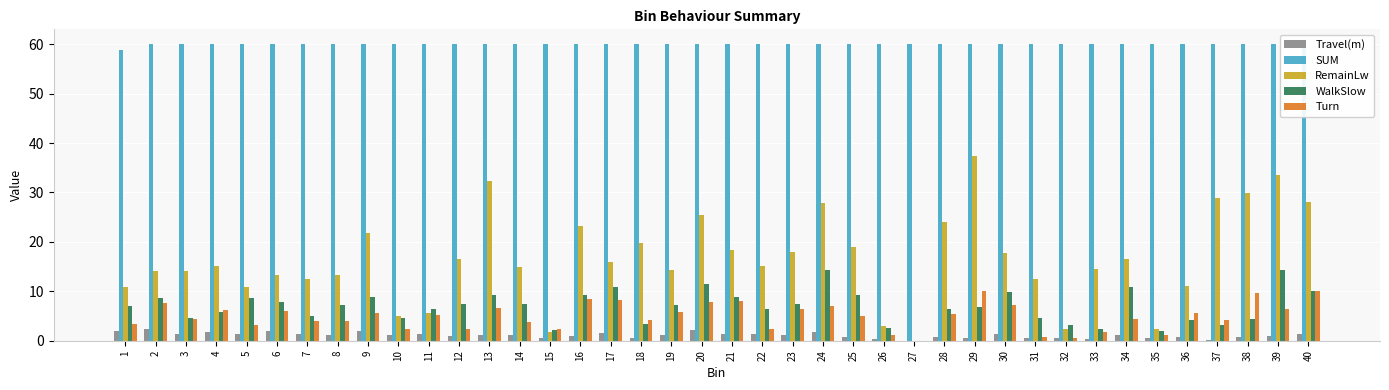

Reading left to right, list all the values displayed in this chart.

Travel(m): 1=1.9	2=2.4	3=1.4	4=1.8	5=1.4	6=1.9	7=1.4	8=1.3	9=2.0	10=1.1	11=1.3	12=0.9	13=1.1	14=1.1	15=0.6	16=1.0	17=1.5	18=0.6	19=1.2	20=2.1	21=1.4	22=1.3	23=1.2	24=1.7	25=0.8	26=0.3	27=0.0	28=0.8	29=0.6	30=1.3	31=0.7	32=0.6	33=0.4	34=1.2	35=0.6	36=0.7	37=0.2	38=0.7	39=0.9	40=1.4
SUM: 1=58.9	2=60.0	3=60.0	4=60.0	5=60.0	6=60.0	7=60.0	8=60.0	9=60.0	10=60.0	11=60.0	12=60.0	13=60.0	14=60.0	15=60.0	16=60.0	17=60.0	18=60.0	19=60.0	20=60.0	21=60.0	22=60.0	23=60.0	24=60.0	25=60.0	26=60.0	27=60.0	28=60.0	29=60.0	30=60.0	31=60.0	32=60.0	33=60.0	34=60.0	35=60.0	36=60.0	37=60.0	38=60.0	39=60.0	40=60.0
RemainLw: 1=10.9	2=14.1	3=14.1	4=15.2	5=10.9	6=13.3	7=12.6	8=13.2	9=21.8	10=4.9	11=5.6	12=16.6	13=32.4	14=15.0	15=1.7	16=23.3	17=16.0	18=19.7	19=14.2	20=25.5	21=18.4	22=15.2	23=18.0	24=27.8	25=19.0	26=2.9	27=0.0	28=24.0	29=37.4	30=17.8	31=12.4	32=2.4	33=14.5	34=16.6	35=2.4	36=11.0	37=28.8	38=29.8	39=33.6	40=28.1
WalkSlow: 1=7.0	2=8.6	3=4.5	4=5.8	5=8.7	6=7.9	7=5.0	8=7.2	9=8.8	10=4.6	11=6.5	12=7.4	13=9.2	14=7.5	15=2.2	16=9.2	17=10.9	18=3.4	19=7.2	20=11.4	21=8.9	22=6.5	23=7.4	24=14.3	25=9.3	26=2.6	27=0.0	28=6.5	29=6.8	30=9.8	31=4.6	32=3.1	33=2.3	34=11.0	35=1.9	36=4.2	37=3.3	38=4.4	39=14.4	40=10.0
Turn: 1=3.5	2=7.6	3=4.4	4=6.2	5=3.3	6=6.0	7=4.1	8=4.0	9=5.7	10=2.3	11=5.2	12=2.4	13=6.7	14=3.8	15=2.4	16=8.4	17=8.2	18=4.1	19=5.7	20=7.8	21=8.1	22=2.3	23=6.4	24=7.1	25=5.0	26=1.2	27=0.0	28=5.4	29=10.0	30=7.2	31=0.7	32=0.5	33=1.8	34=4.4	35=1.2	36=5.7	37=4.1	38=9.6	39=6.4	40=10.1